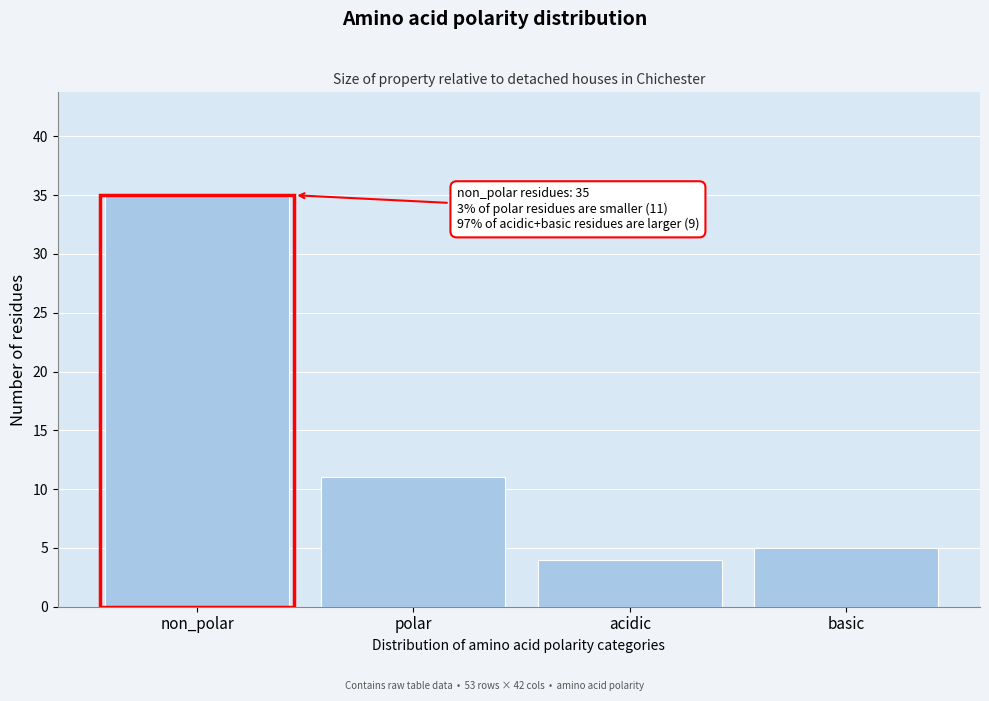

Reading left to right, list all the values displayed in this chart.

non_polar=35	polar=11	acidic=4	basic=5